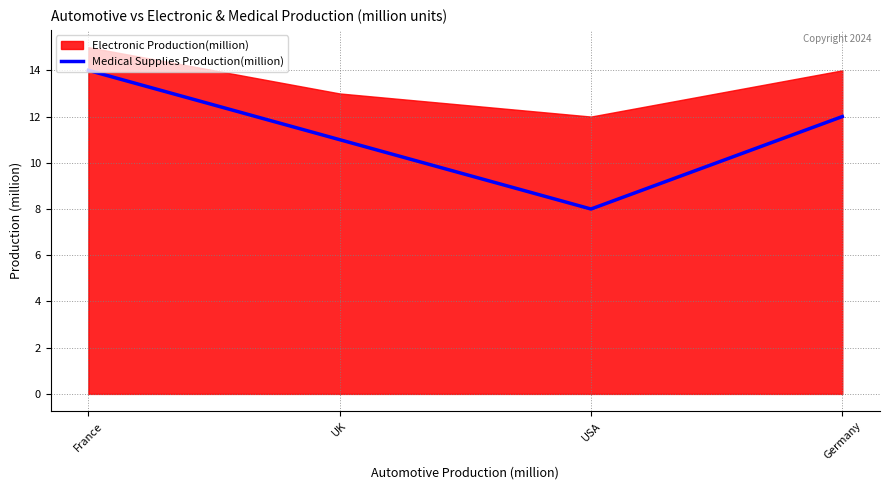

What is the change in value from France to UK?

-3